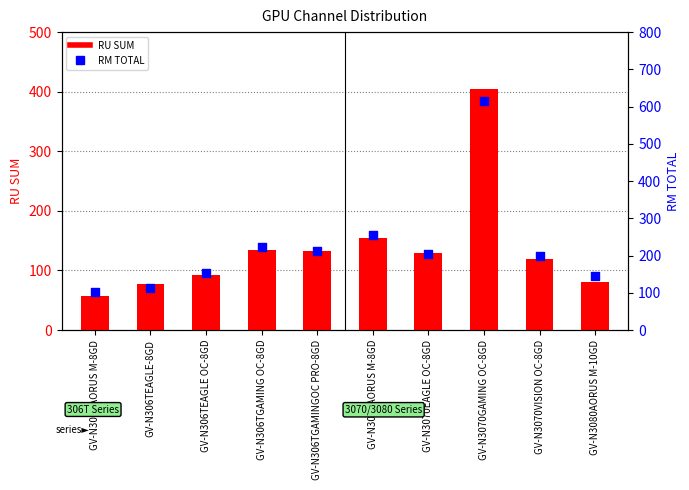

Is the value of RM TOTAL at GV-N306TAORUS M-8GD greater than the value of RU SUM at GV-N306TGAMING OC-8GD?

No